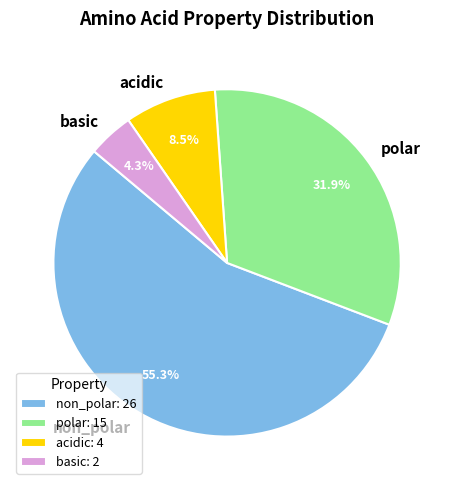

Rank the categories by value from lowest to highest.

basic, acidic, polar, non_polar